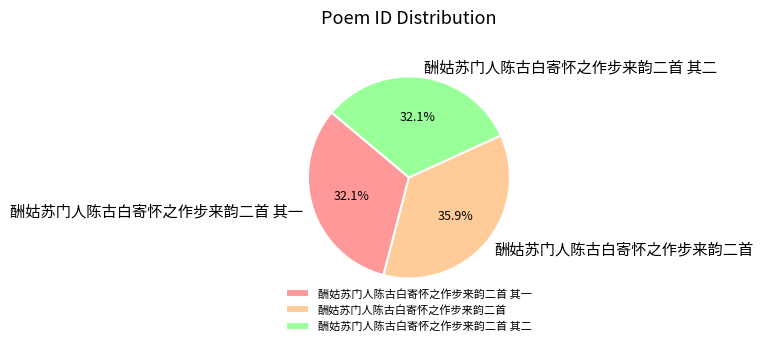

Is 酬姑苏门人陈古白寄怀之作步来韵二首 其二 the majority of the pie?

No